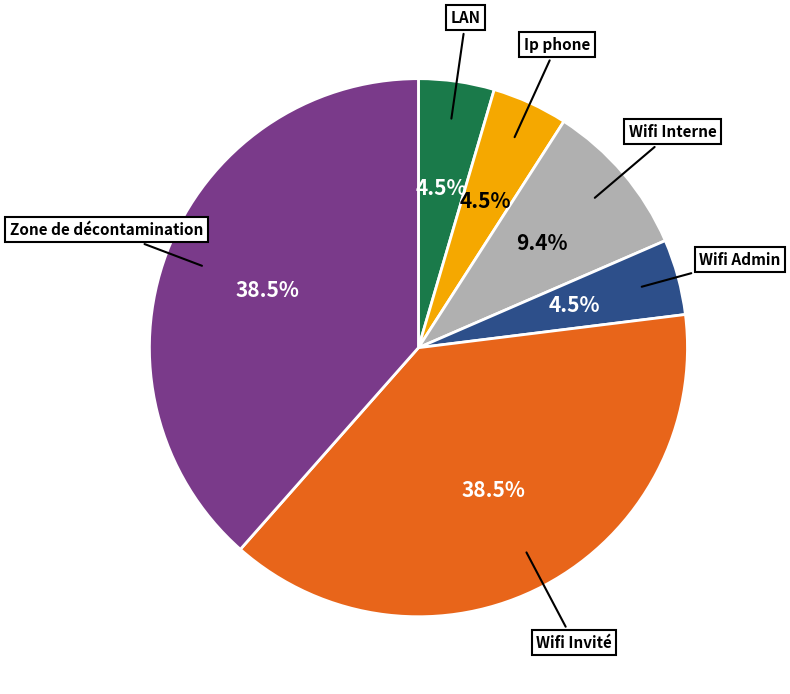

Which has a higher value, Ip phone or Wifi Invité?

Wifi Invité